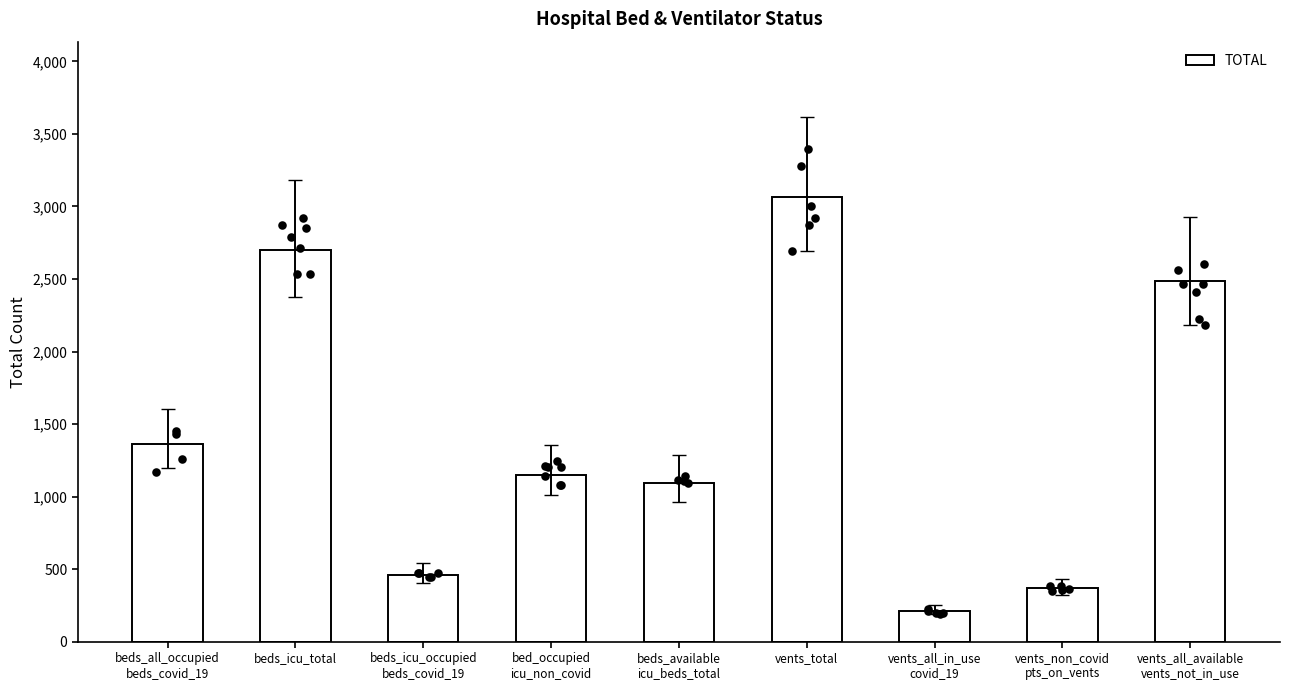

Approximately how many times larger is the value at vents_all_in_use
covid_19 compared to beds_available
icu_beds_total?

0.2